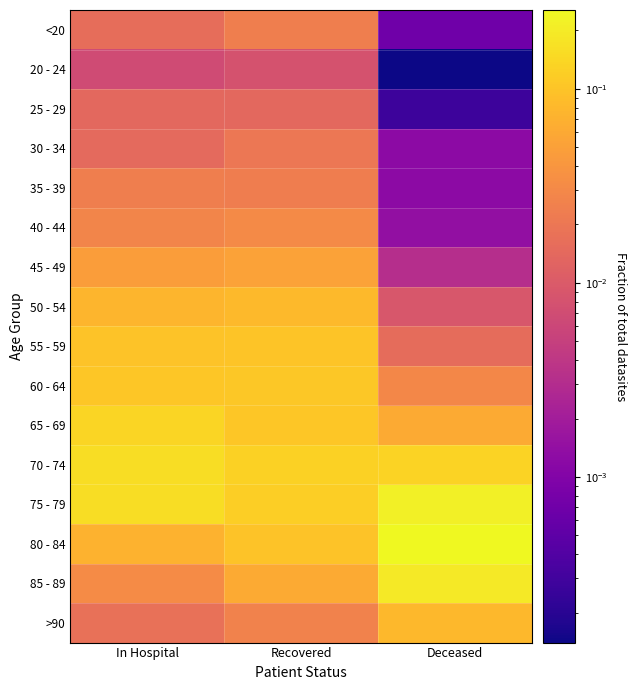

At how many categories does at least one series exceed 0?

3